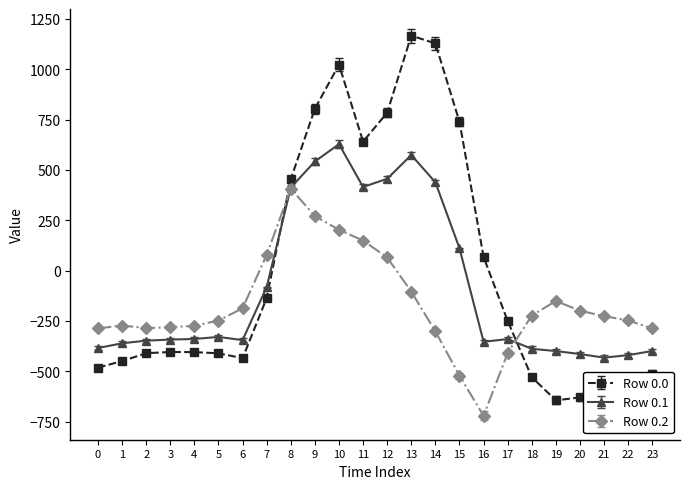

The value of Row 0.0 at 23 is -511.3. True or false?

True